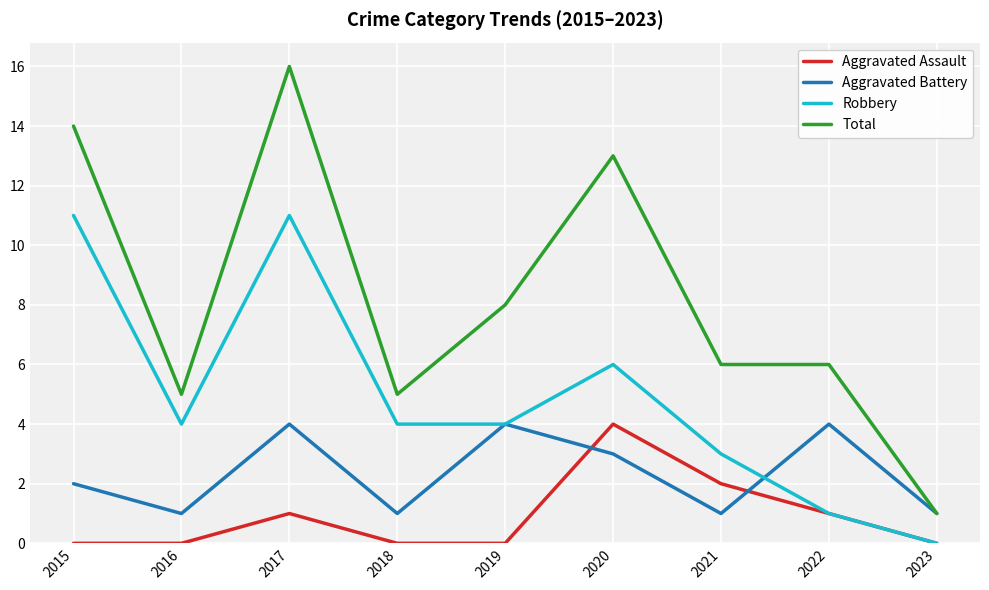

Rank the series by their average value, from highest to lowest.

Total, Robbery, Aggravated Battery, Aggravated Assault